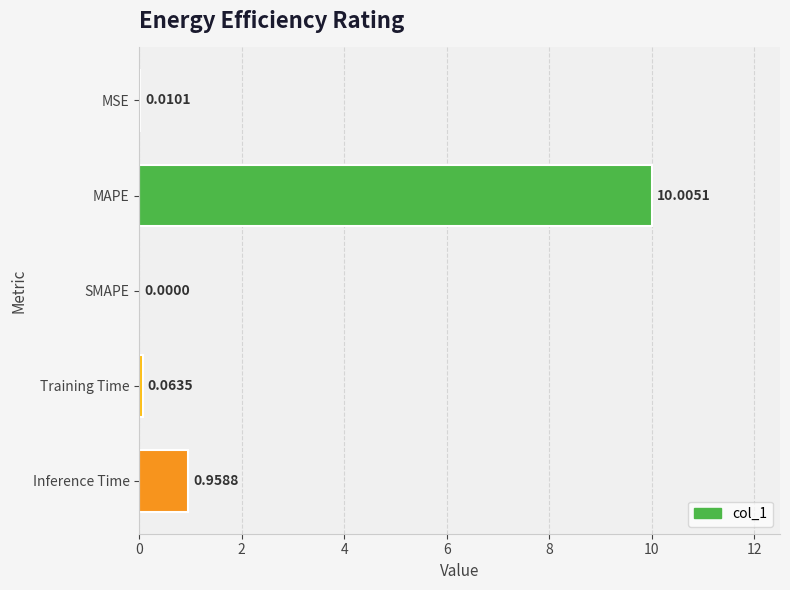

Where is the data nearest to the value 5?

Inference Time